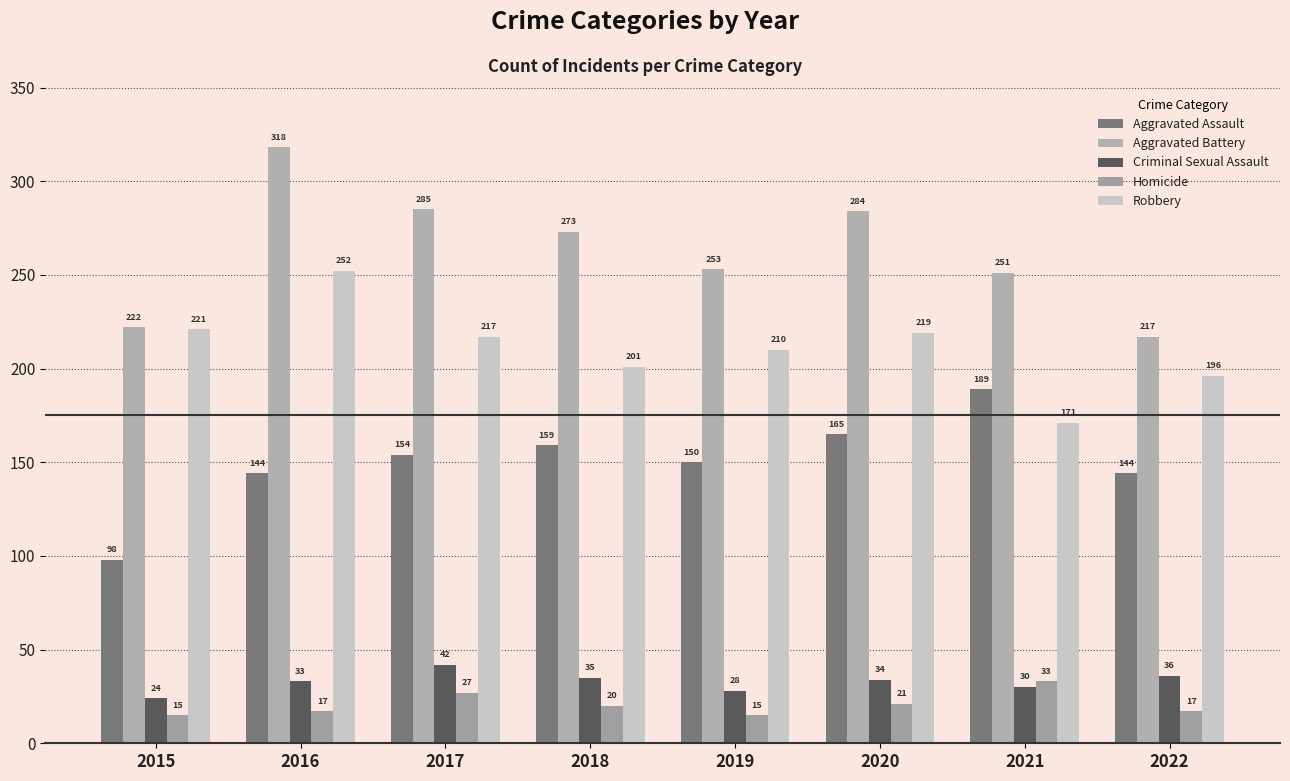

Reading left to right, transcribe all the data shown in this chart.

Aggravated Assault: 98	144	154	159	150	165	189	144
Aggravated Battery: 222	318	285	273	253	284	251	217
Criminal Sexual Assault: 24	33	42	35	28	34	30	36
Homicide: 15	17	27	20	15	21	33	17
Robbery: 221	252	217	201	210	219	171	196